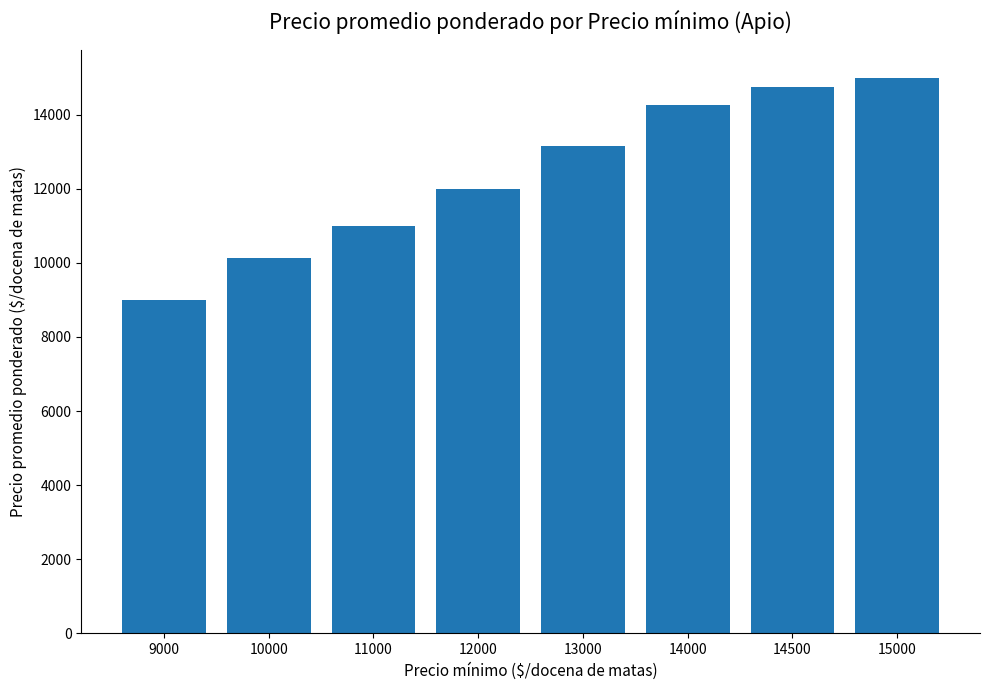

List the labels in order of value, smallest first.

9000, 10000, 11000, 12000, 13000, 14000, 14500, 15000